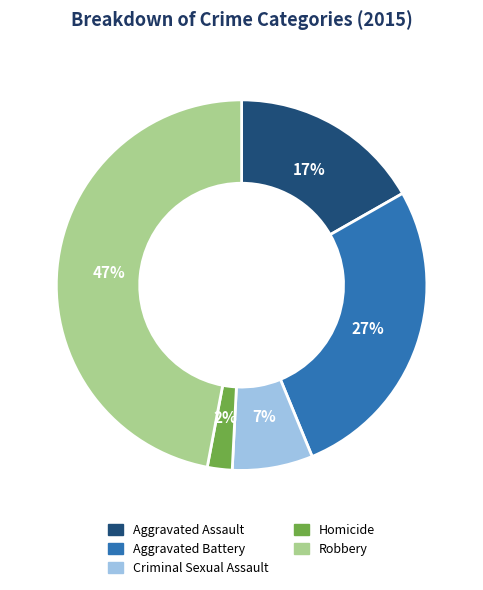

To the nearest percent, what is the average slice percentage?

20%